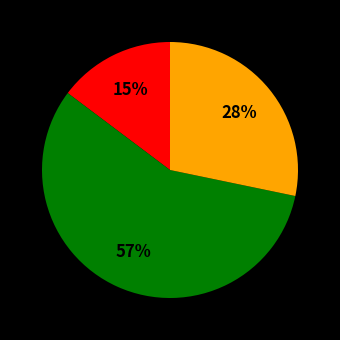

How many slices are in this pie chart?

3